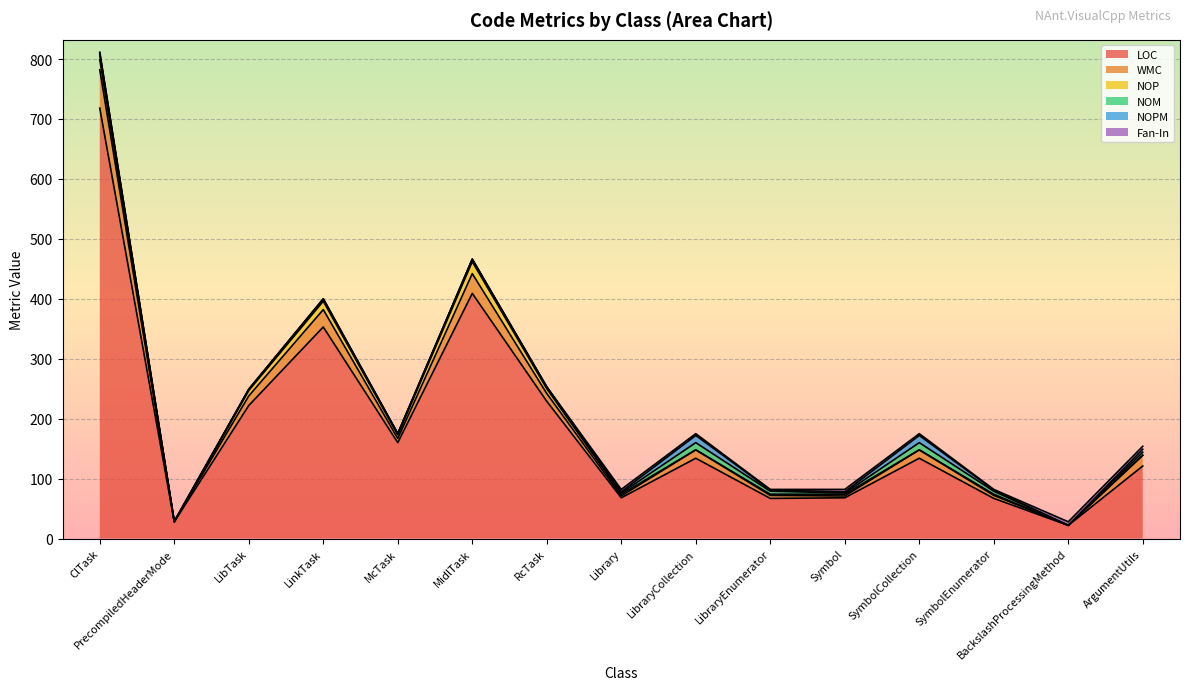

What is the average value of the Fan-In series?

2